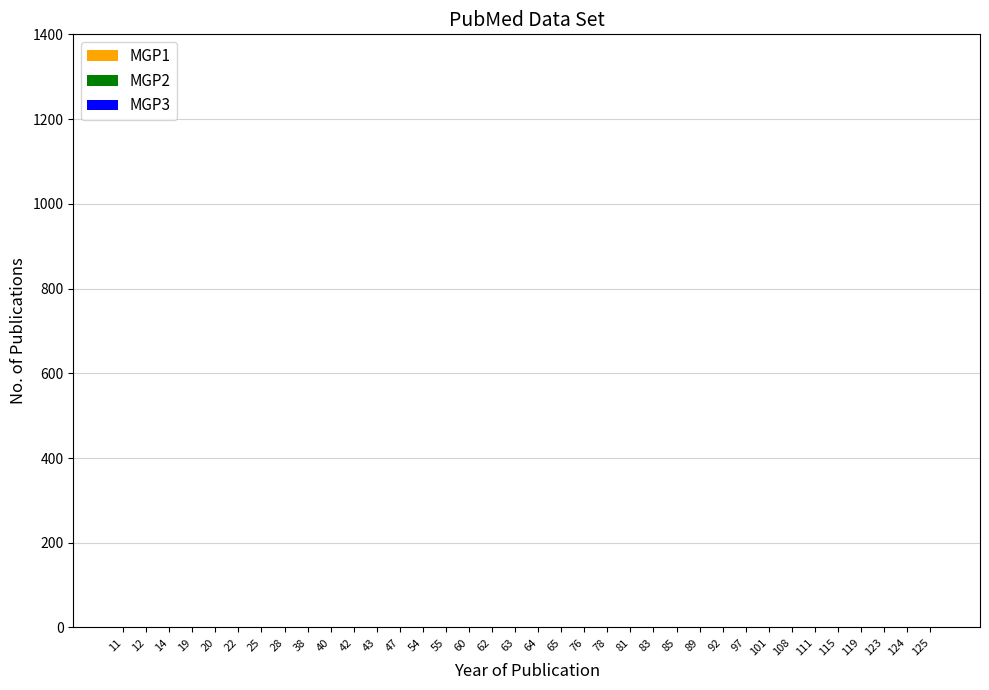

Is it true that MGP3 equals 0 at 62?

True